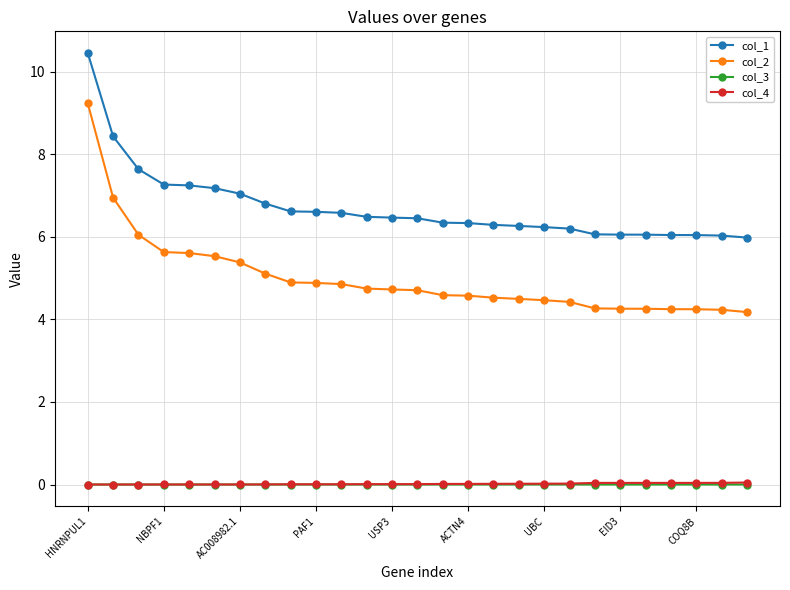

How many data points does each series have?

27